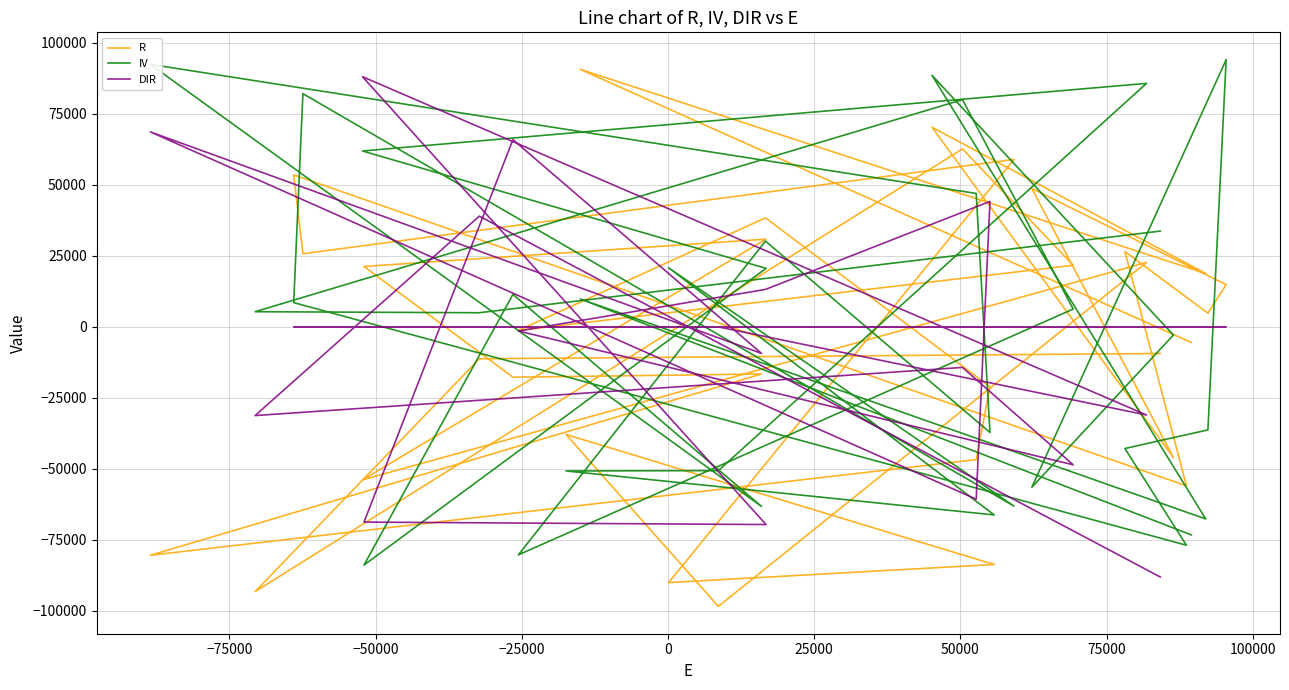

How many times do R and DIR cross each other?

15